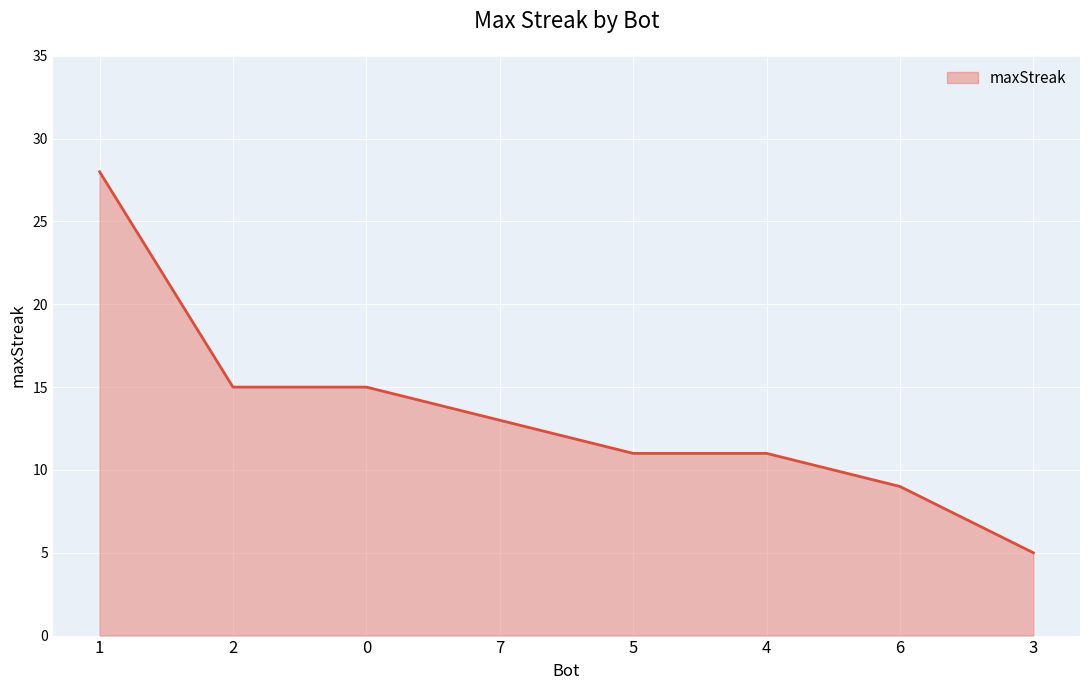

True or false: the data shows 16 at 4.

False